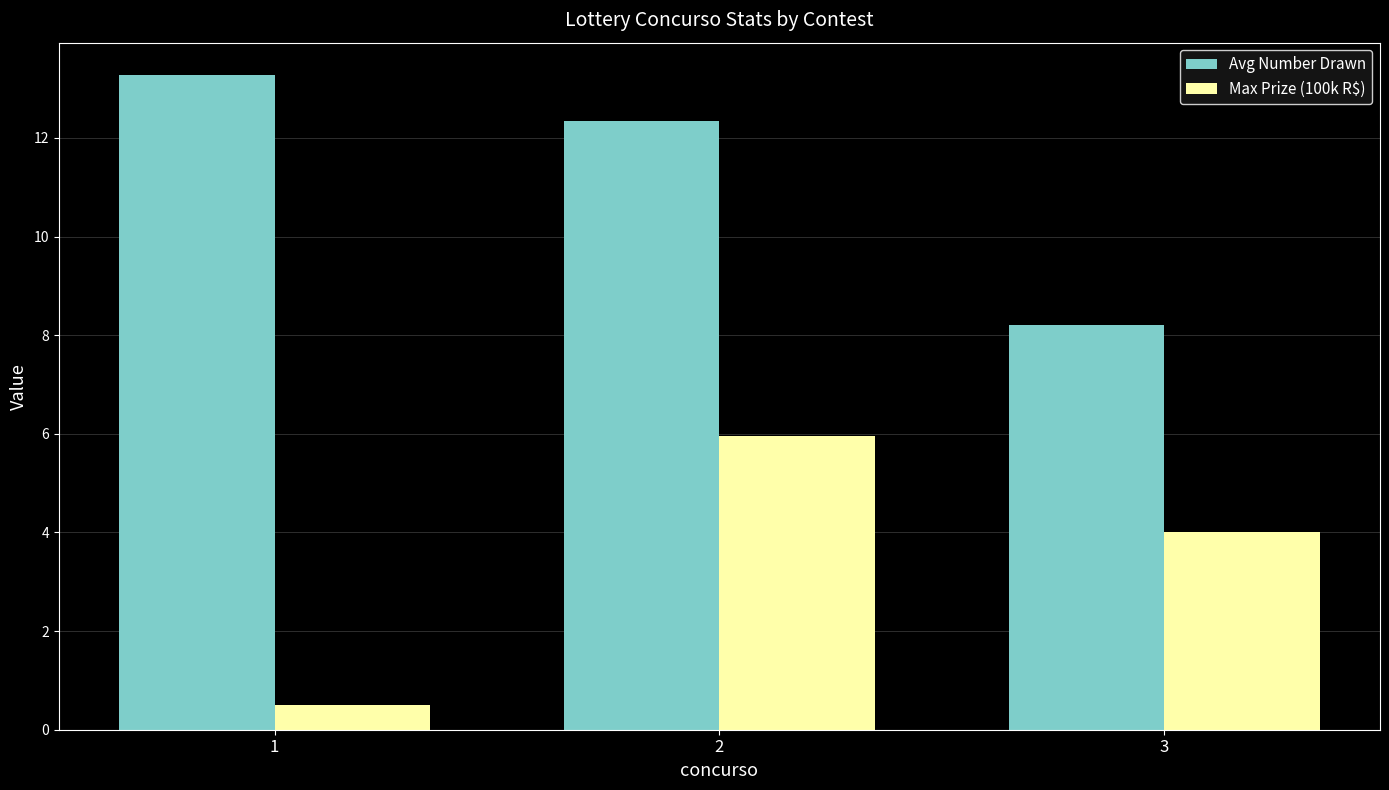

What are all the series names shown in the legend?

Avg Number Drawn, Max Prize (100k R$)